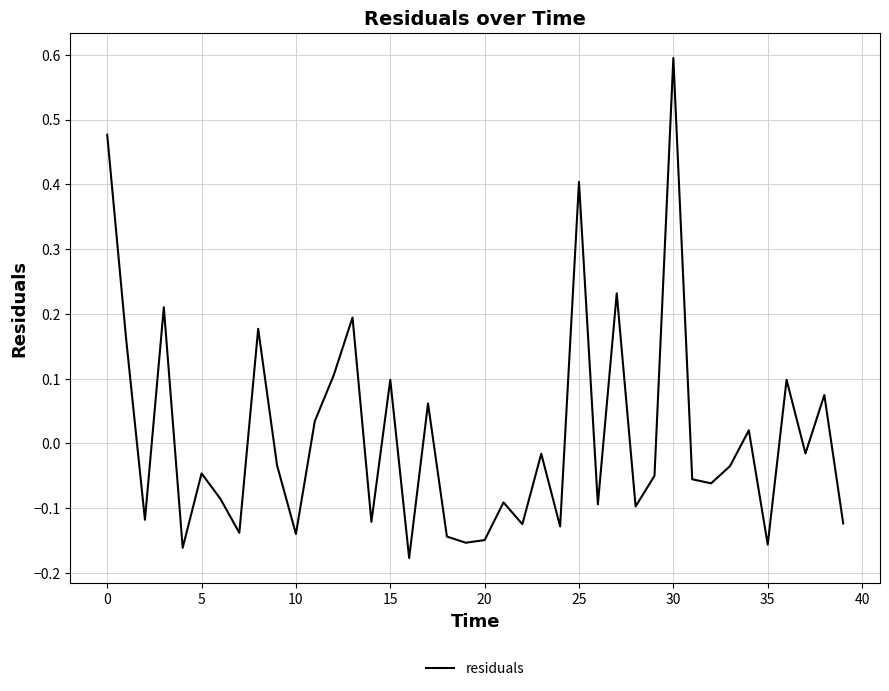

What is the sum of all values?

0.4